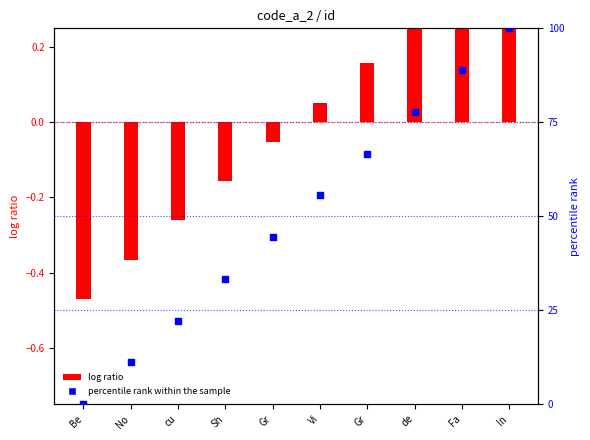

Which has a higher value, Vi or Gr?

Gr